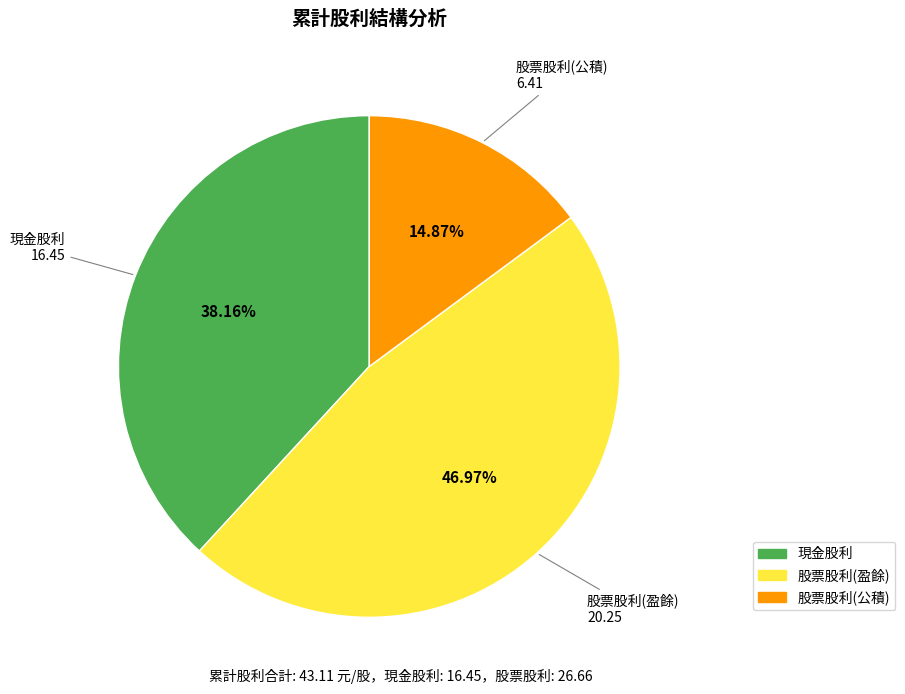

Is it true that 股票股利(公積) is 15% of the pie?

True